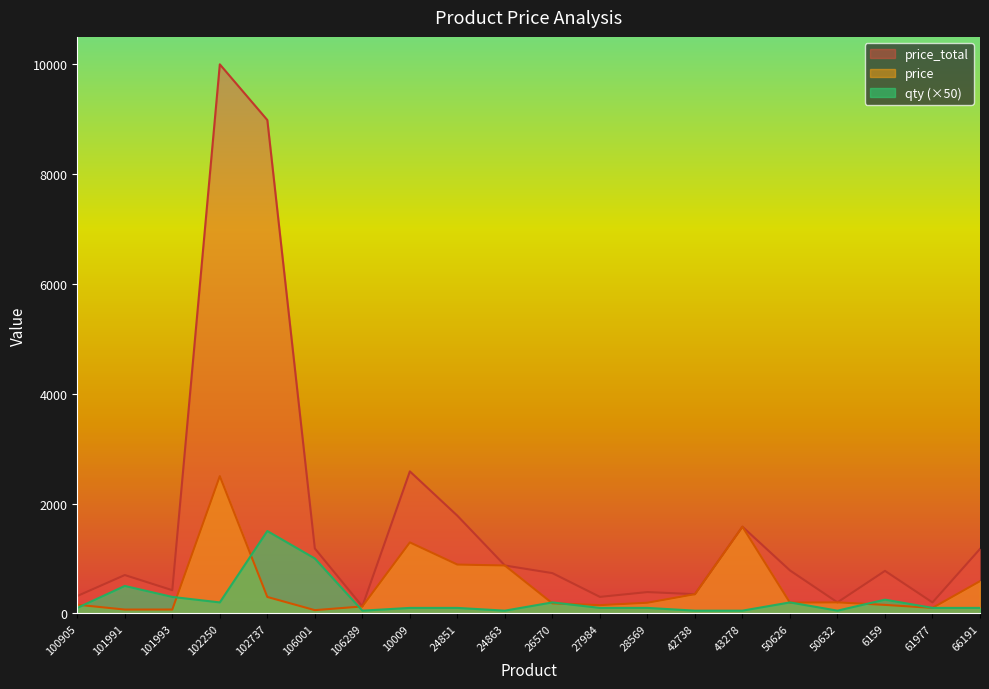

Reading left to right, extract all data points from this chart.

price: 100905=158.3	101991=69.8	101993=70.4	102250=2499.8	102737=299.5	106001=59.1	106289=126.8	10009=1293.1	24851=889.4	24863=872.4	26570=183.4	27984=150.4	28569=194.2	42738=350.2	43278=1578.6	50626=195.7	50632=200.7	6159=154.9	61977=99.9	66191=587.2
price_total: 100905=316.7	101991=698.5	101993=422.6	102250=9999.2	102737=8984.7	106001=1182.0	106289=126.8	10009=2586.3	24851=1778.7	24863=872.4	26570=733.5	27984=300.8	28569=388.4	42738=350.2	43278=1578.6	50626=782.8	50632=200.7	6159=774.6	61977=199.9	66191=1174.3
qty: 100905=100.0	101991=500.0	101993=300.0	102250=200.0	102737=1500.0	106001=1000.0	106289=50.0	10009=100.0	24851=100.0	24863=50.0	26570=200.0	27984=100.0	28569=100.0	42738=50.0	43278=50.0	50626=200.0	50632=50.0	6159=250.0	61977=100.0	66191=100.0